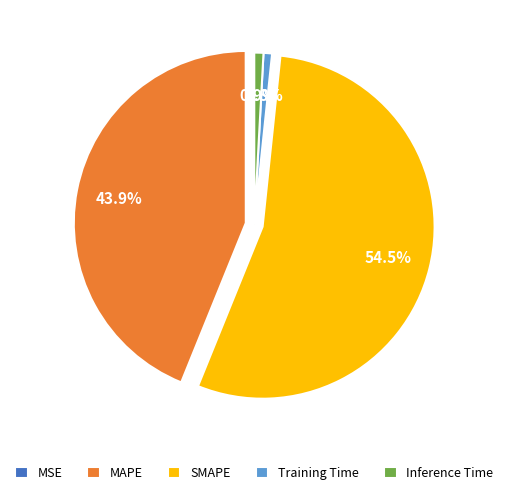

To the nearest percent, what is the difference between the largest and smallest slice percentages?

54%